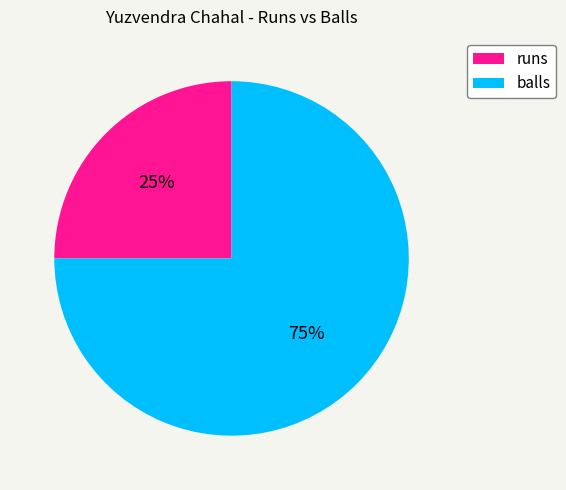

Approximately how many times larger is the value at balls compared to runs?

3.0